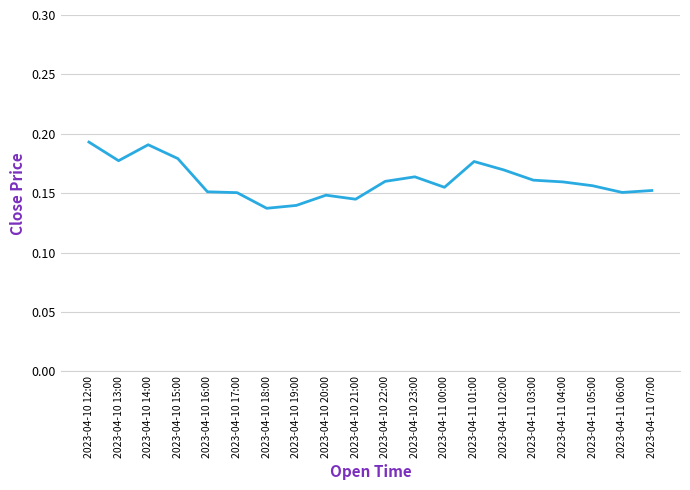

Which has a higher value, 2023-04-10 17:00 or 2023-04-10 22:00?

2023-04-10 22:00